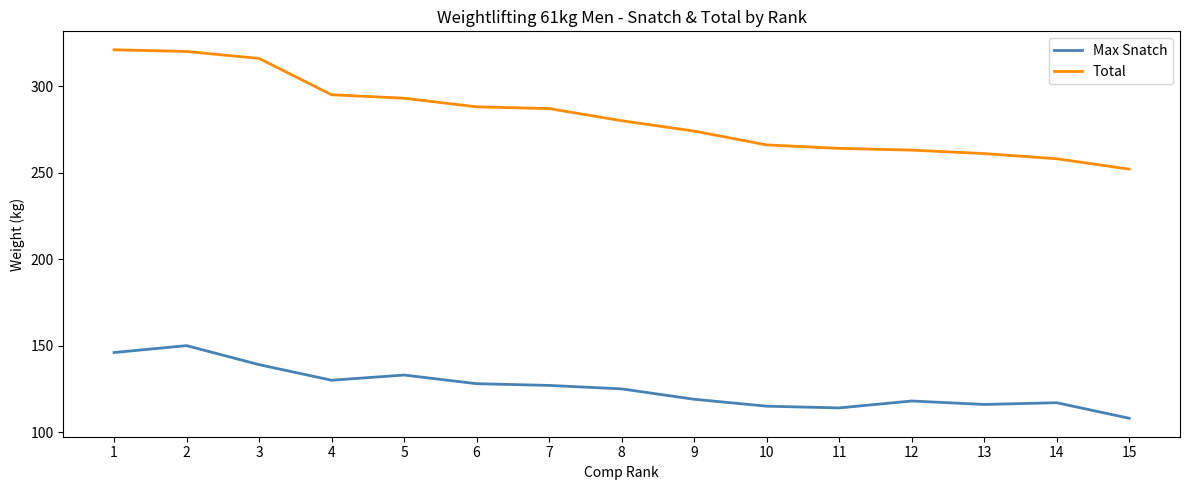

Rank the series at 6 from highest to lowest value.

Total, Max Snatch